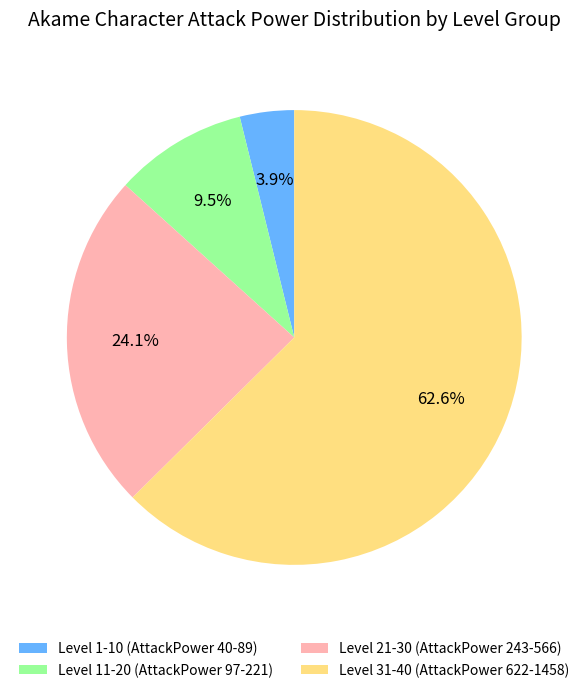

Rank the categories by value from highest to lowest.

Level 31-40 (AttackPower 622-1458), Level 21-30 (AttackPower 243-566), Level 11-20 (AttackPower 97-221), Level 1-10 (AttackPower 40-89)